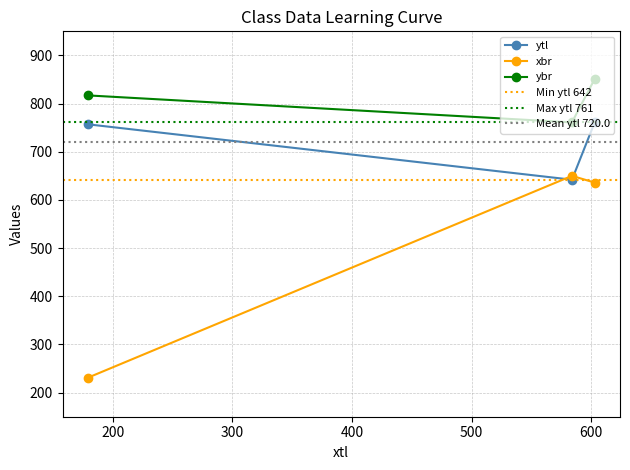

Is it true that ybr equals 1307 at 584?

False